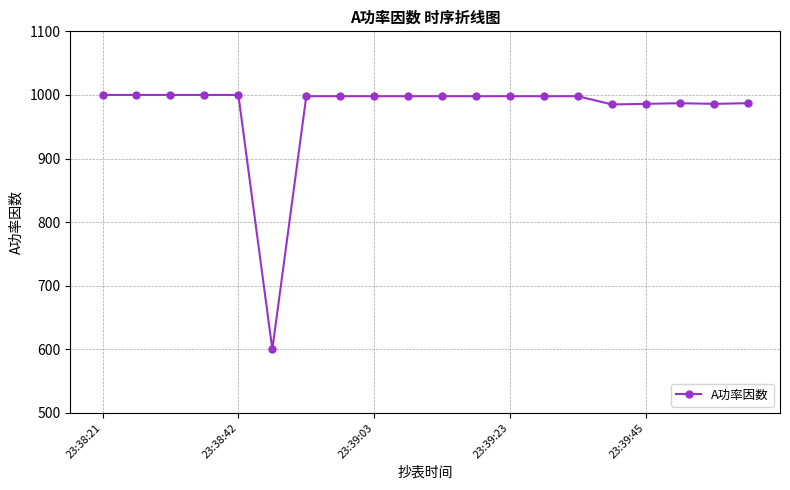

What is the minimum value shown in the chart?

600